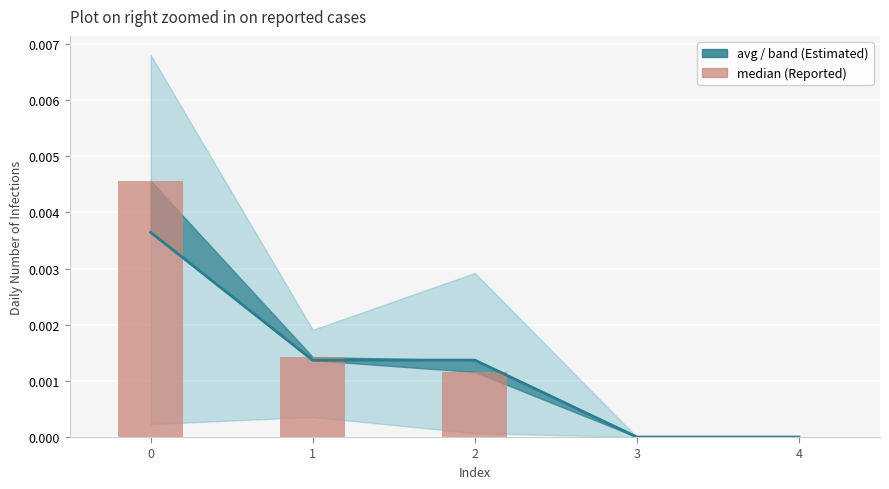

At which label is avg closest to 0?

3